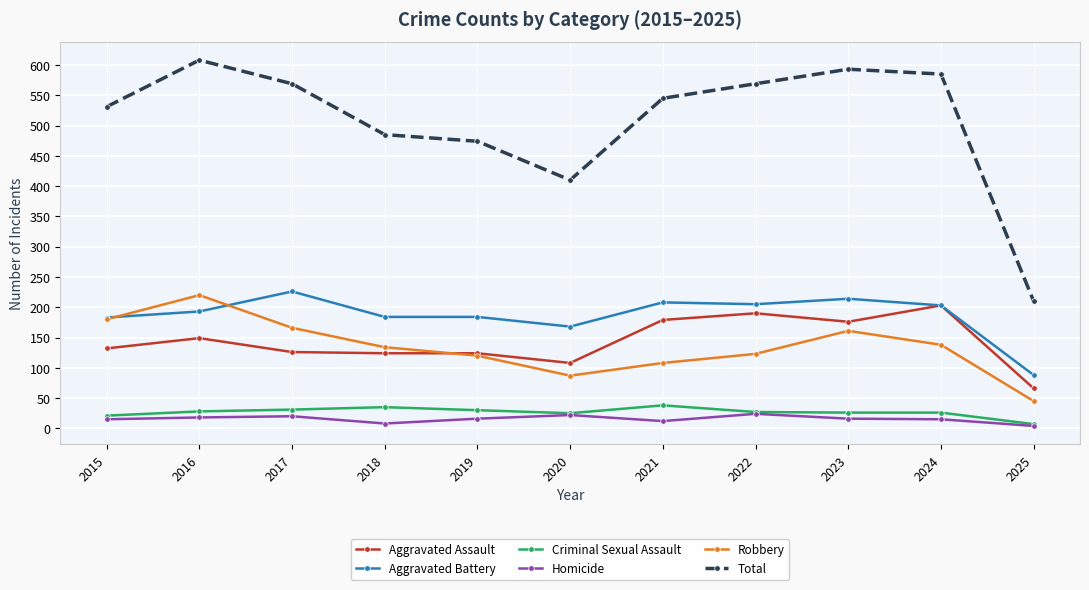

True or false: Homicide has more than 0 points higher than both neighbors.

True